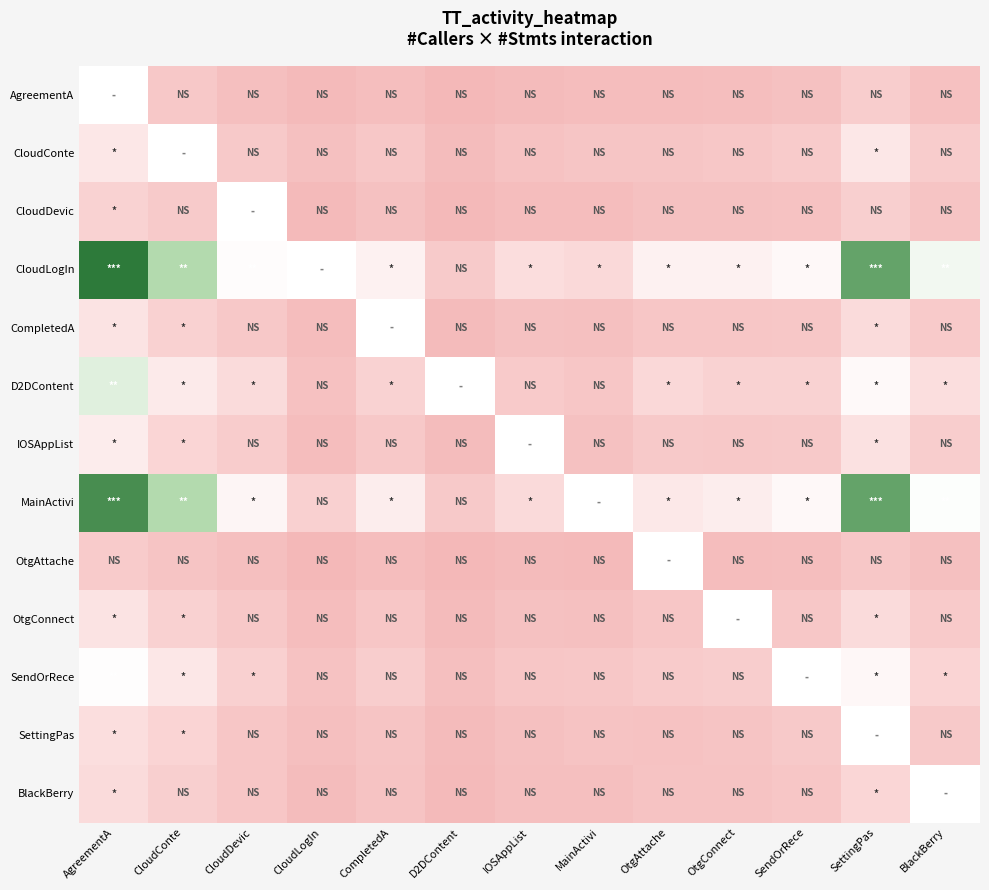

Which has a higher value, CloudLogIn or OtgConnect?

OtgConnect